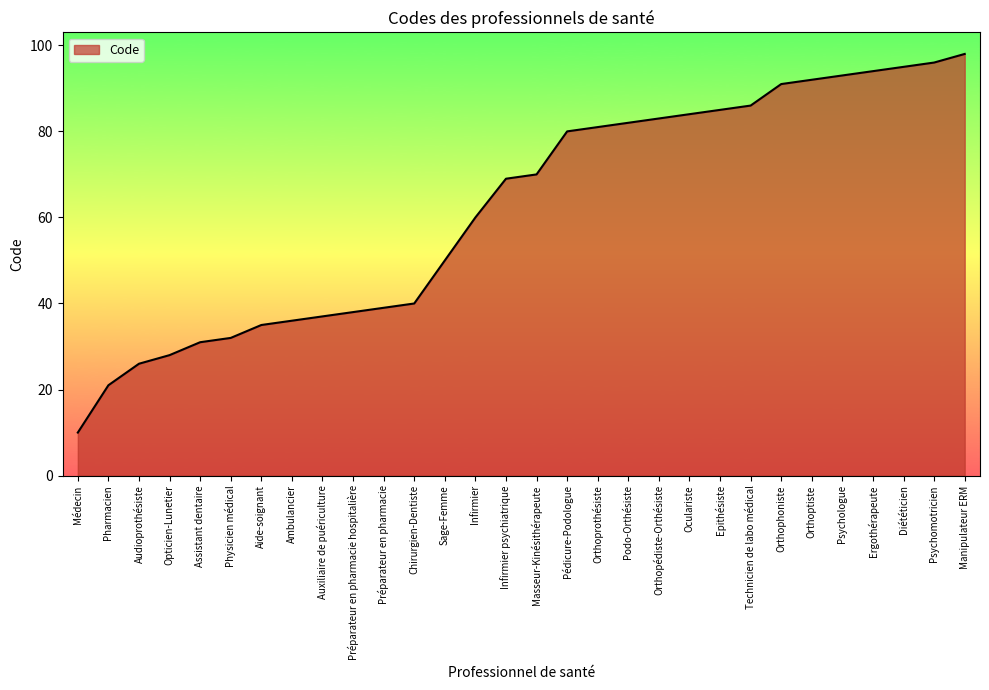

List the labels in order of value, smallest first.

Médecin, Pharmacien, Audioprothésiste, Opticien-Lunetier, Assistant dentaire, Physicien médical, Aide-soignant, Ambulancier, Auxiliaire de puériculture, Préparateur en pharmacie hospitalière, Préparateur en pharmacie, Chirurgien-Dentiste, Sage-Femme, Infirmier, Infirmier psychiatrique, Masseur-Kinésithérapeute, Pédicure-Podologue, Orthoprothésiste, Podo-Orthésiste, Orthopédiste-Orthésiste, Oculariste, Epithésiste, Technicien de labo médical, Orthophoniste, Orthoptiste, Psychologue, Ergothérapeute, Diététicien, Psychomotricien, Manipulateur ERM